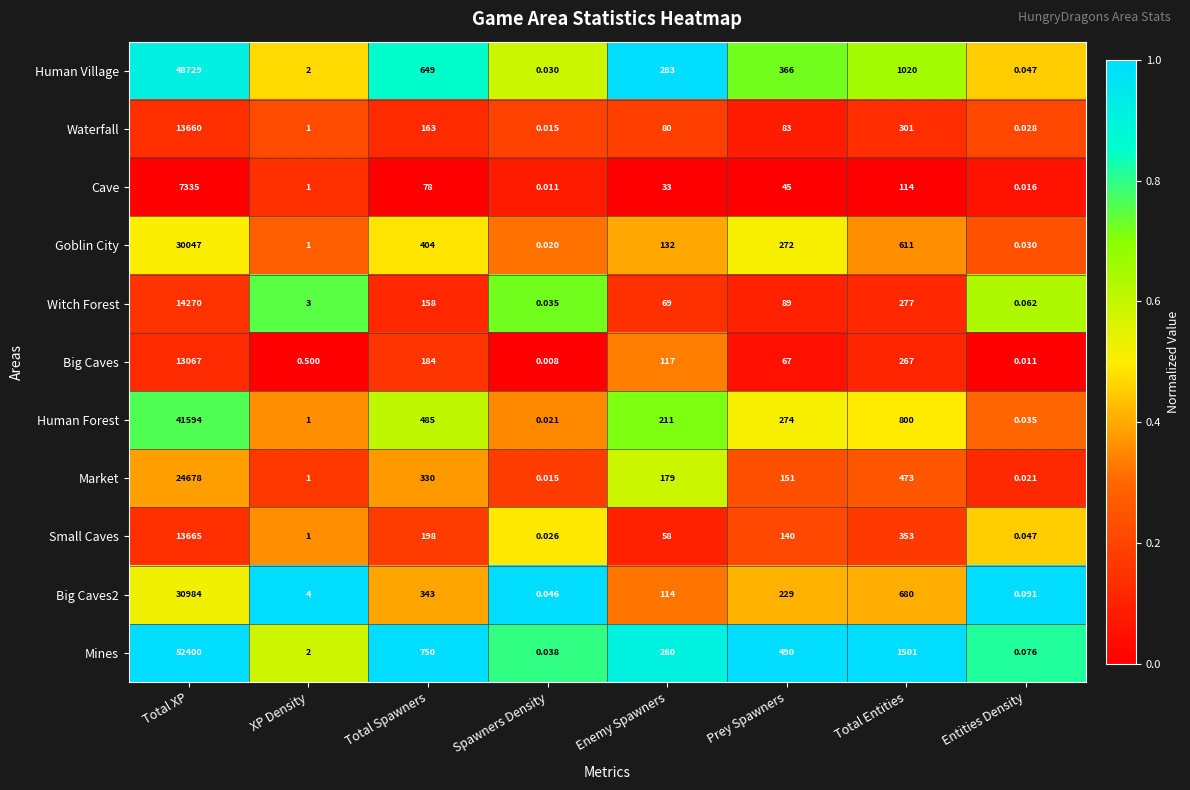

Rank the series by their maximum value, from highest to lowest.

Mines, Human Village, Human Forest, Big Caves2, Goblin City, Market, Witch Forest, Small Caves, Waterfall, Big Caves, Cave